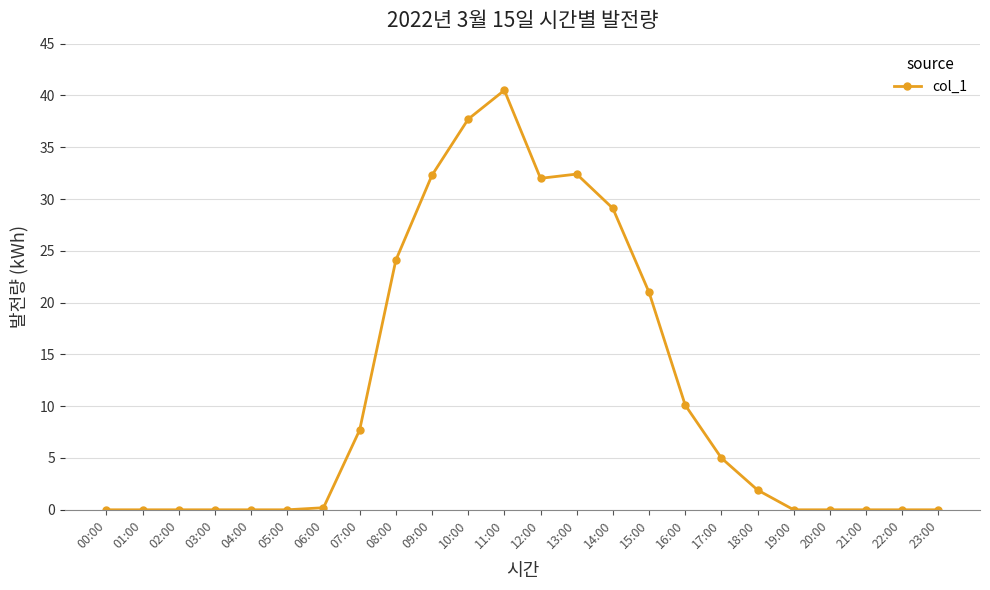

Count the number of categories in the chart.

24